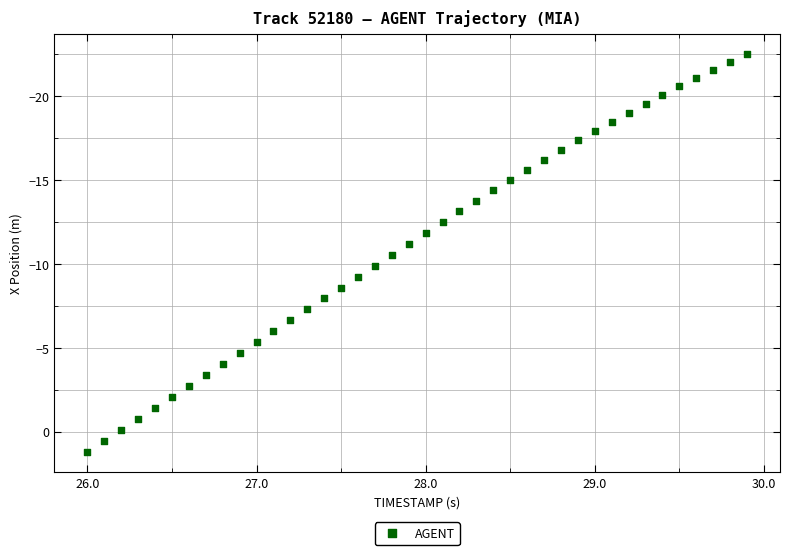

What is the range of Y values (max minus min)?

23.7